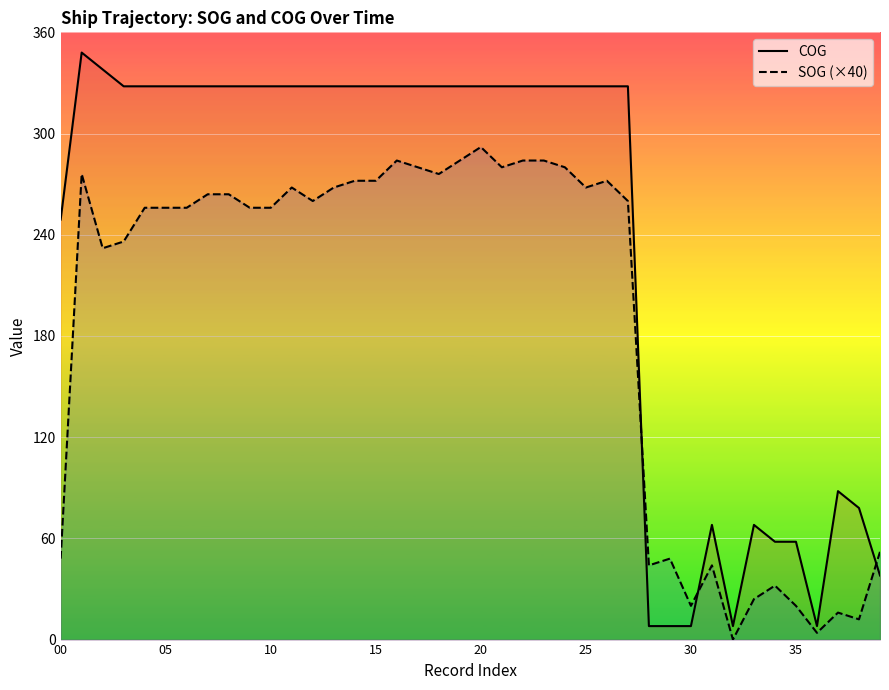

How many intersections are there between SOG (×40) and COG?

3